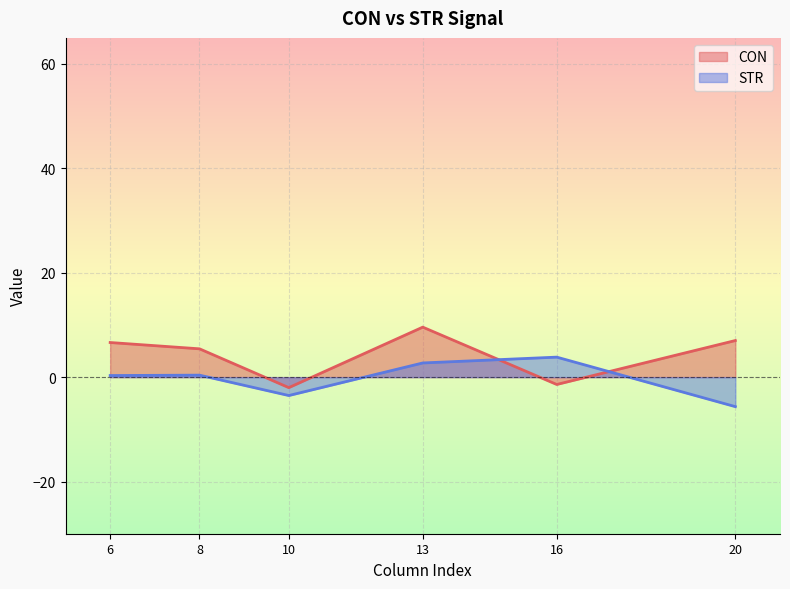

What is the sum of all CON values?

25.2